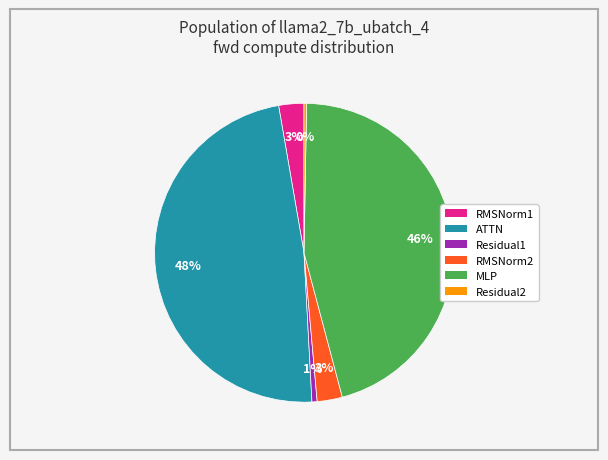

Combined, do RMSNorm2 and Residual2 account for over 50%?

No